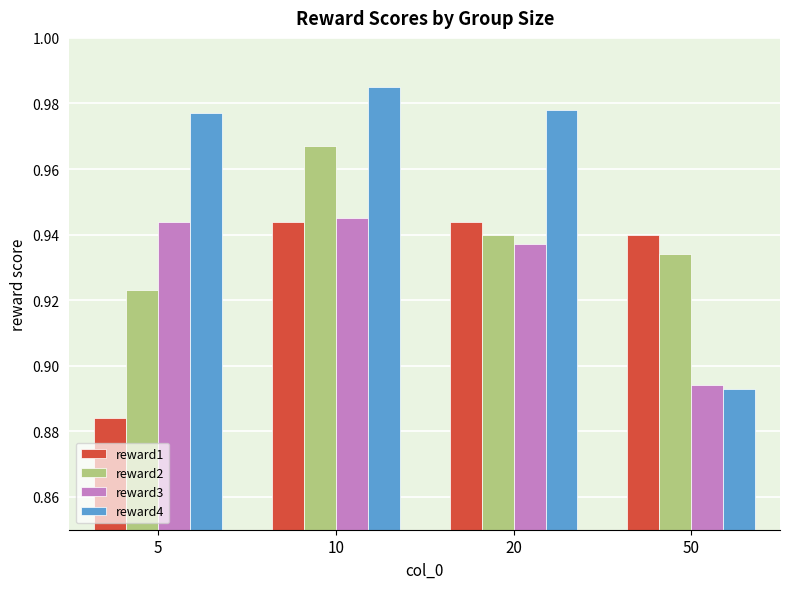

Rank the series at 5 from highest to lowest value.

reward4, reward3, reward2, reward1